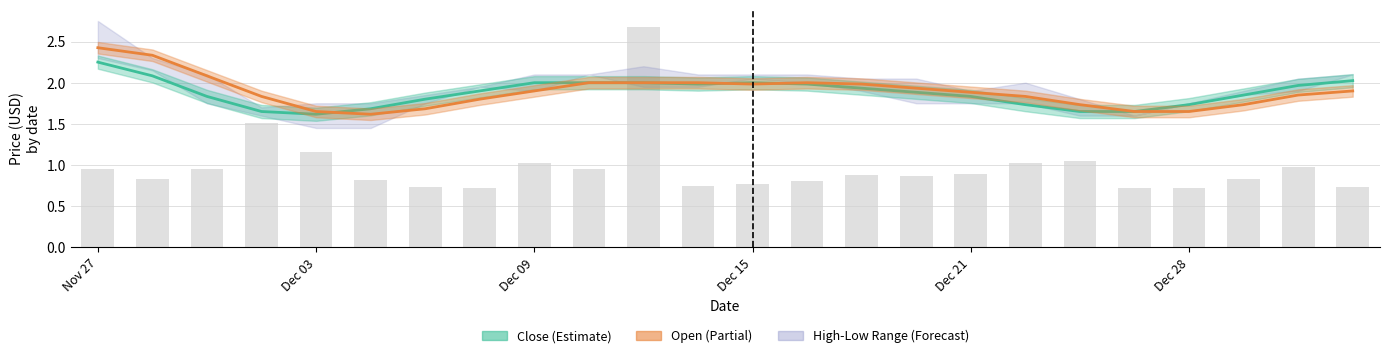

What is the value of the 6th bar from the left?

0.8